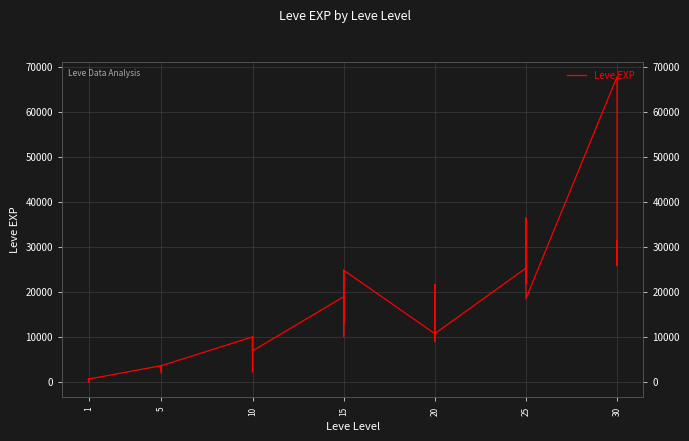

How many points are lower than both their immediate neighbors (excluding endpoints)?

12